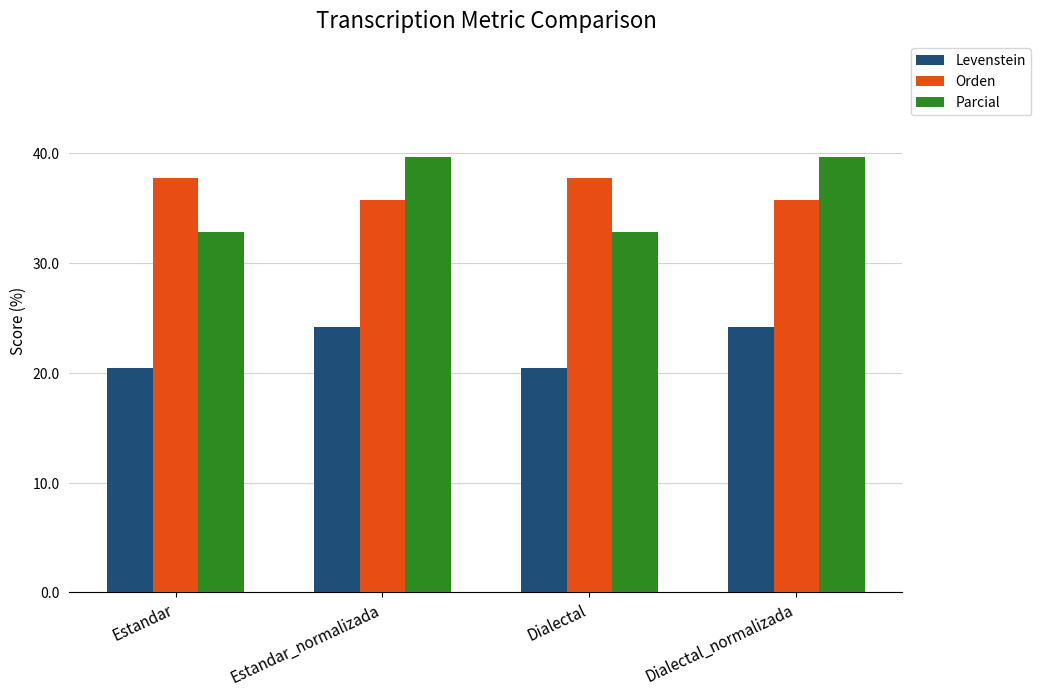

What is the highest value of the Levenstein series?

24.1